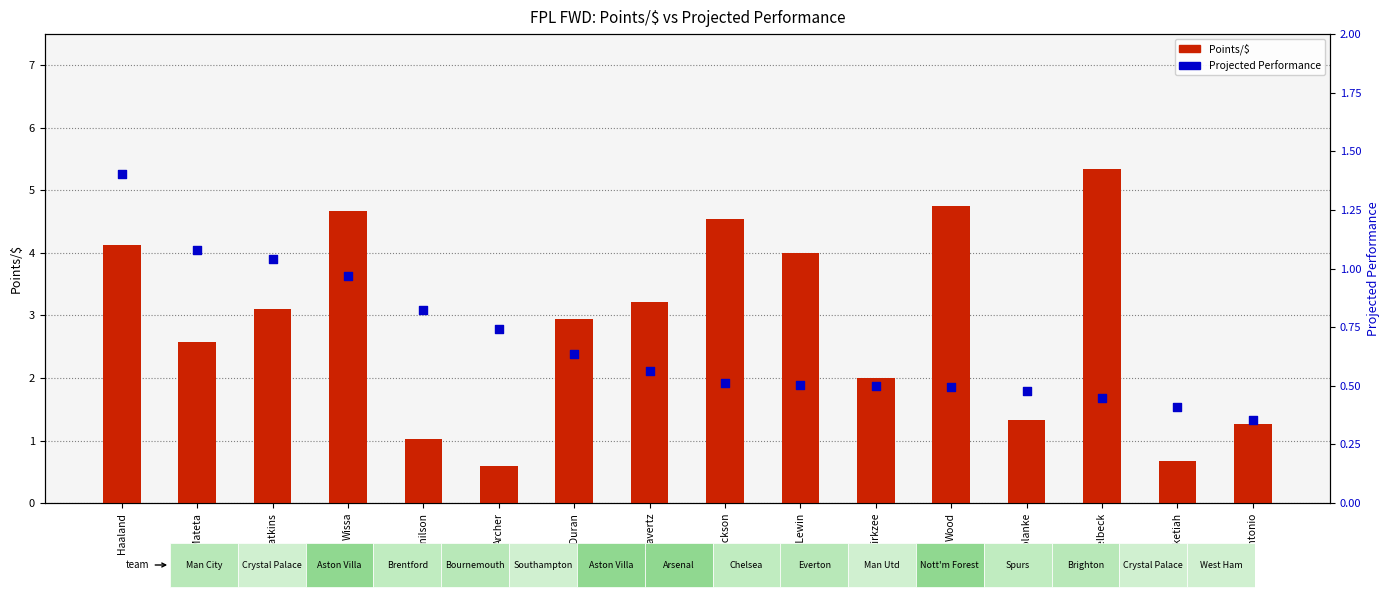

Which series has the largest total across all categories?

Points/$